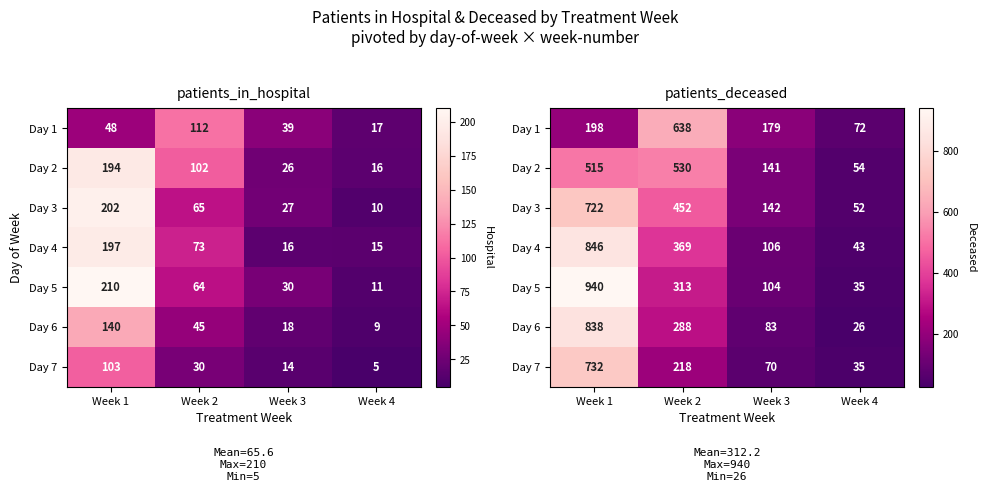

How many categories are shown in the chart?

4